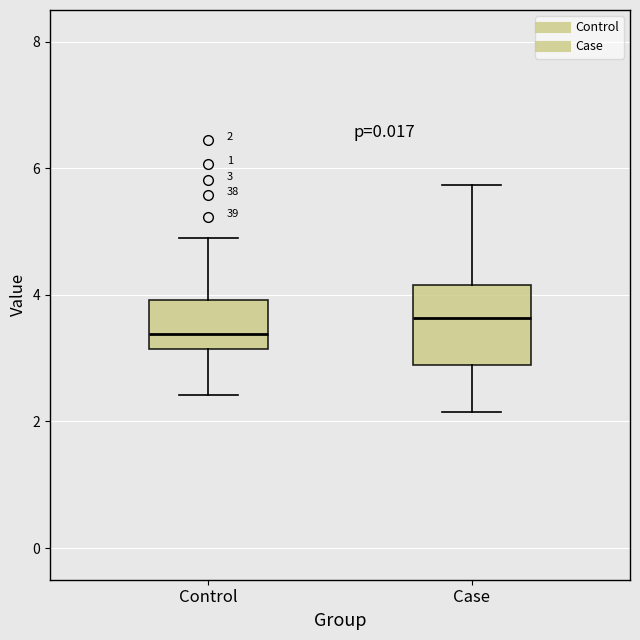

Which box is the tallest, from its lower edge to its upper edge?

Case